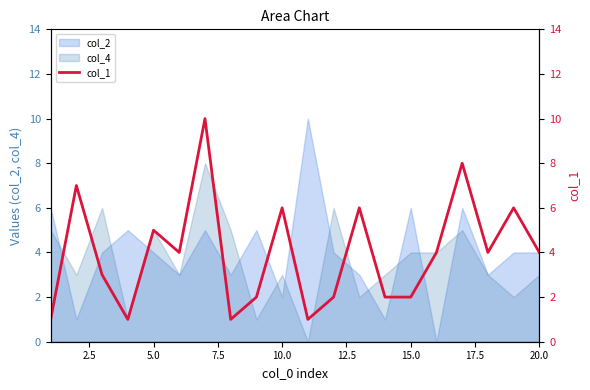

The value of col_4 at 15.0 is 5. True or false?

False